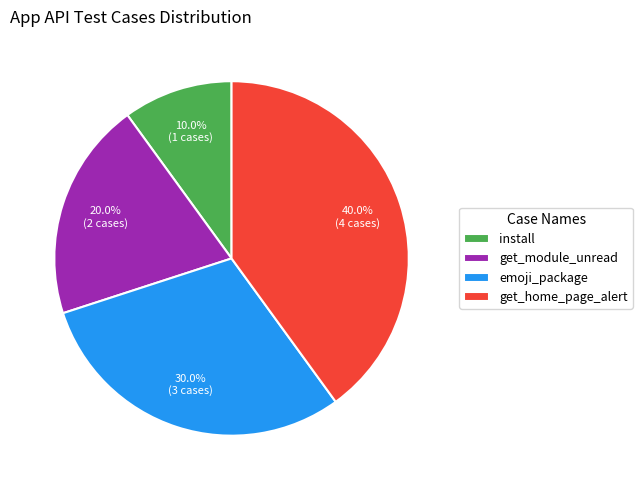

How many slices are in this pie chart?

4